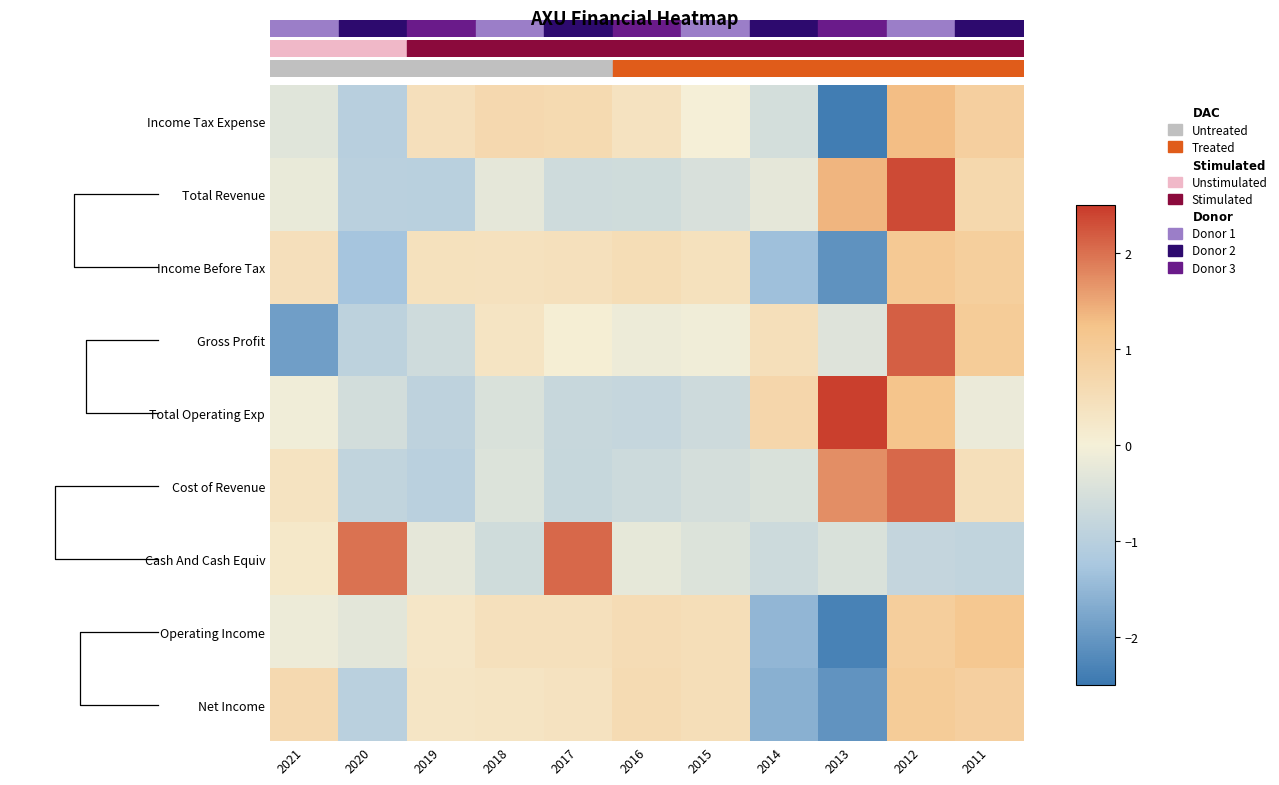

At which label does Net Income first exceed 0?

2021